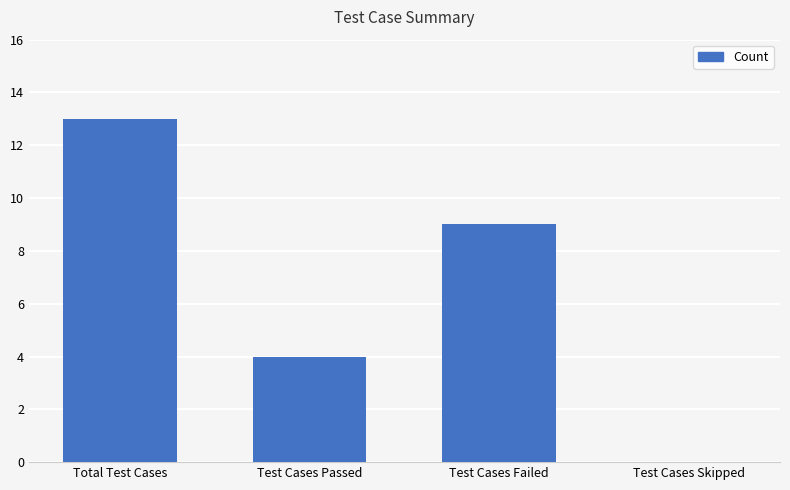

What is the sum of all values?

26